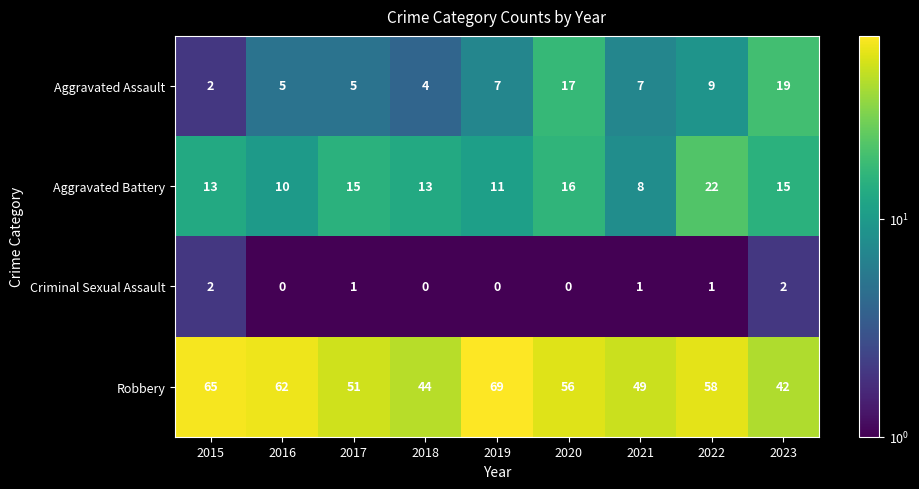

The value of Robbery at 2015 is 65. True or false?

True